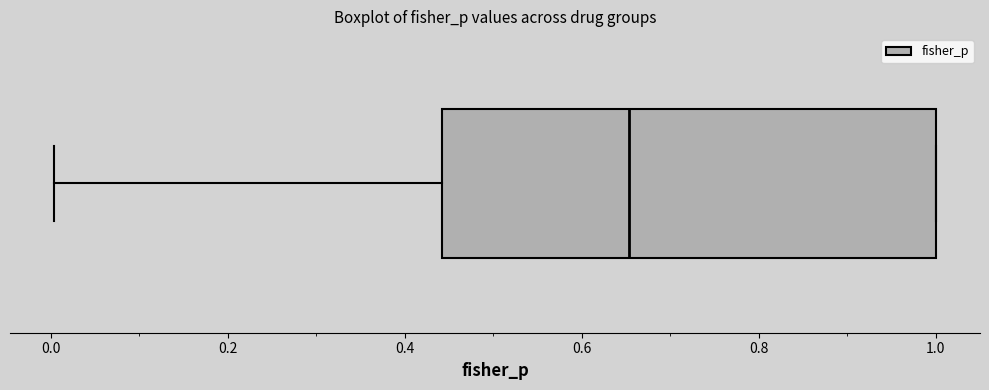

Read this box plot against the x-axis: the position of the median line, the range covered by the box, and the ends of both whiskers. The values are not printed on the chart, so give them approximately, as read against the axis.

median 0.66, box 0.44 to 1.00, whiskers 0.00 to 1.00